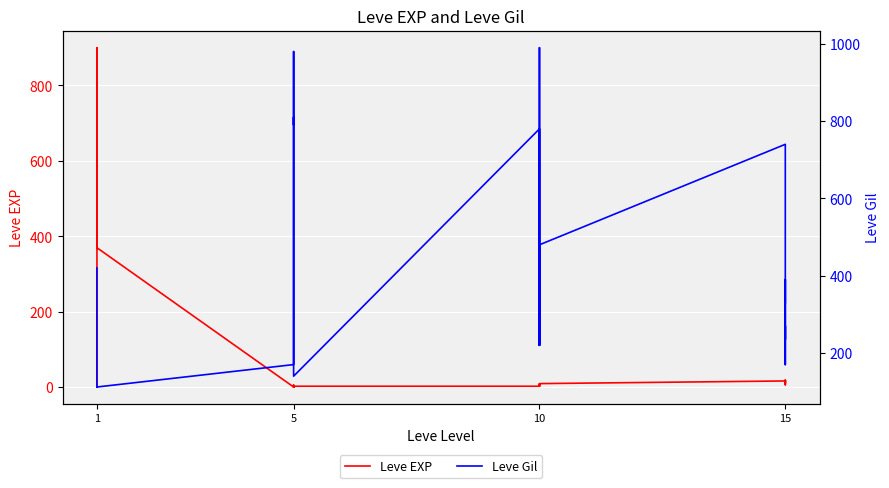

At 15, list the series in order from largest to smallest.

Leve Gil, Leve EXP